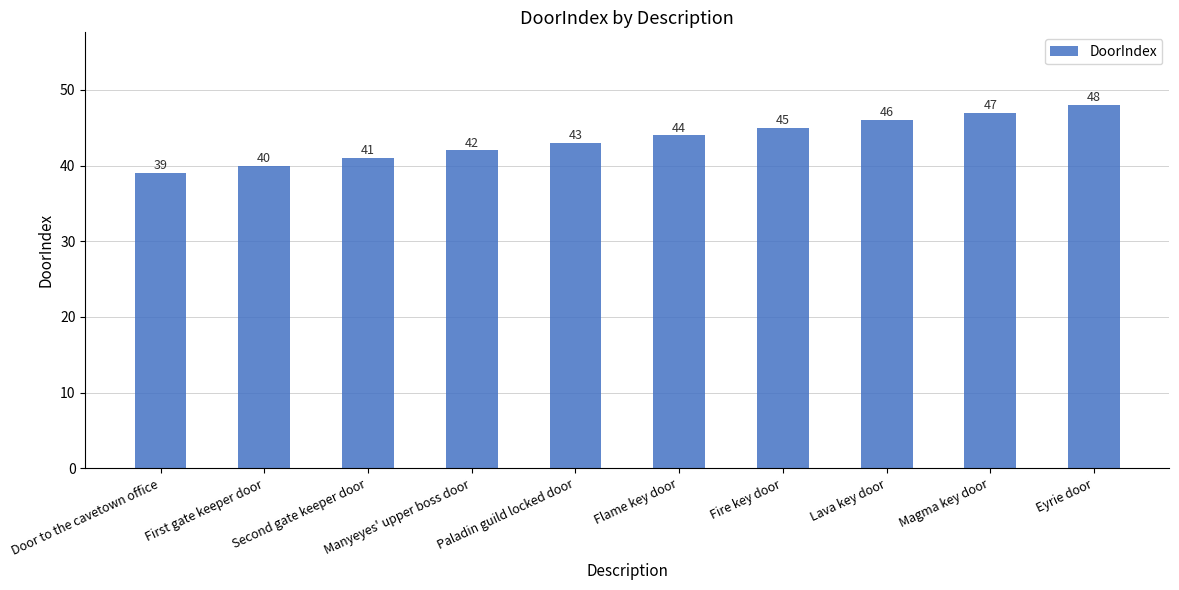

Reading right to left, what are all the values shown in this chart?

48	47	46	45	44	43	42	41	40	39